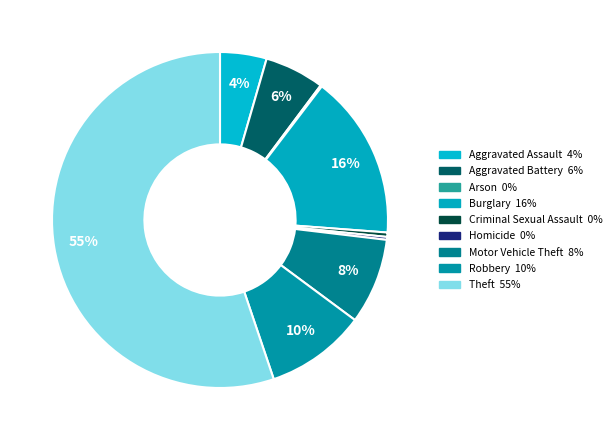

To the nearest percent, what portion does Burglary represent?

16%